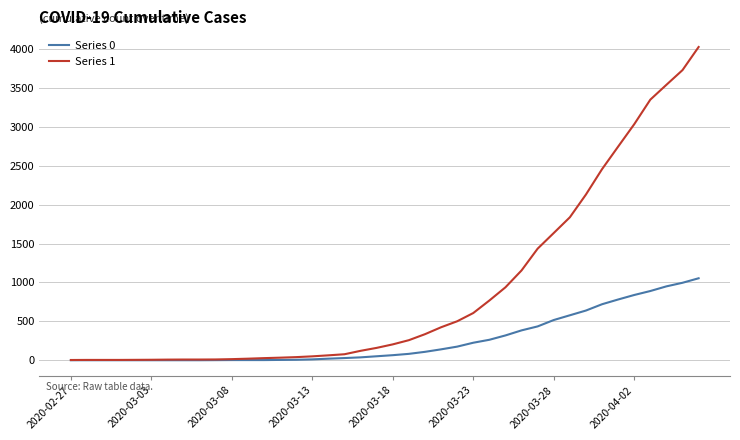

Which series has the largest total across all categories?

Series 1